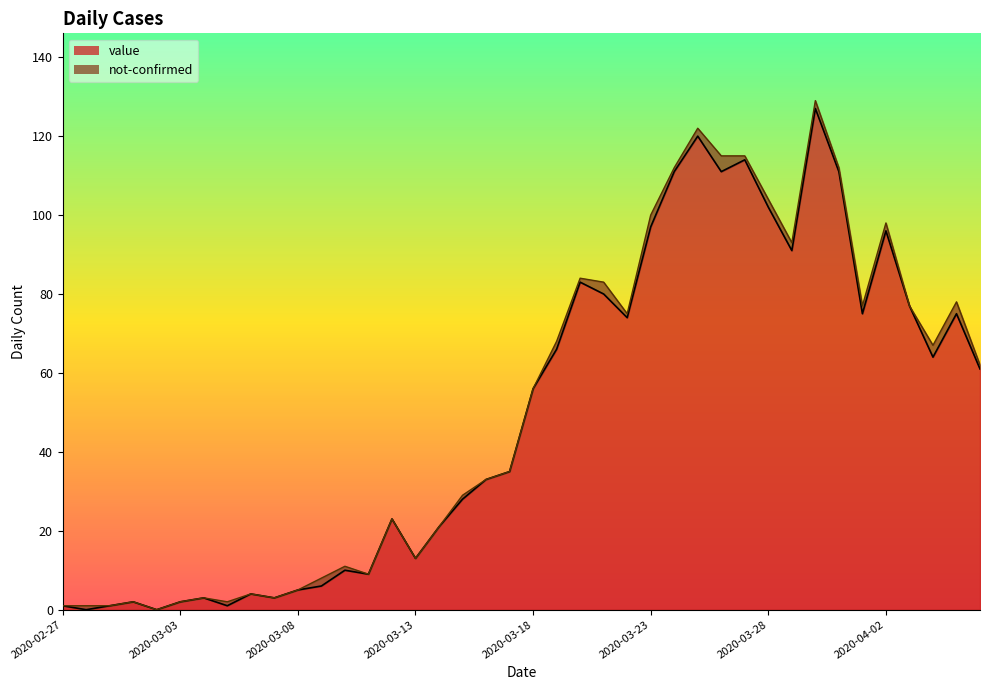

Does the chart display data point markers on the line(s)?

No